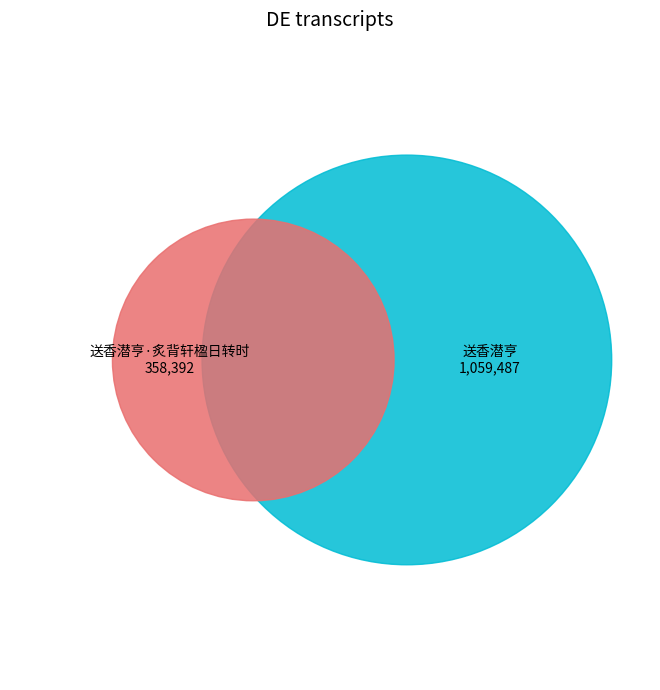

Between 送香潜亨·炙背轩楹日转时 and 送香潜亨, which is larger?

送香潜亨